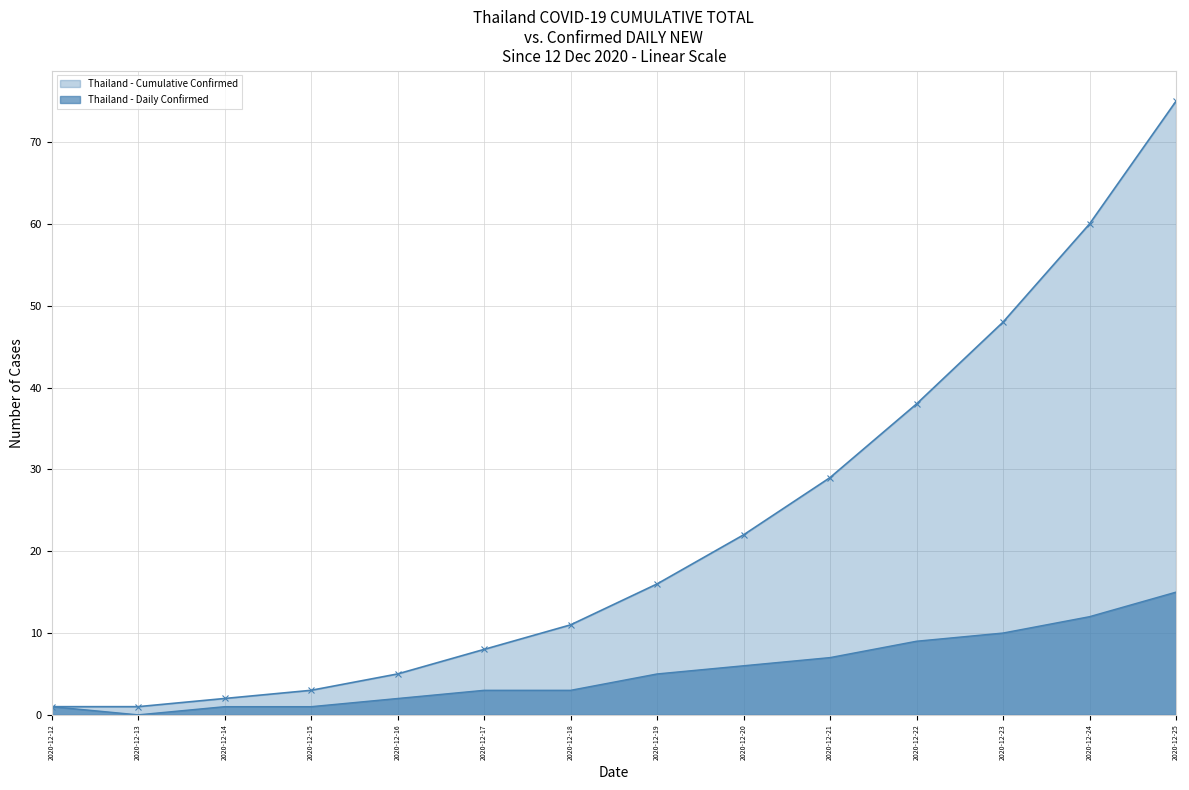

Rank the series by their maximum value, from lowest to highest.

Thailand - Daily Confirmed, Thailand - Cumulative Confirmed